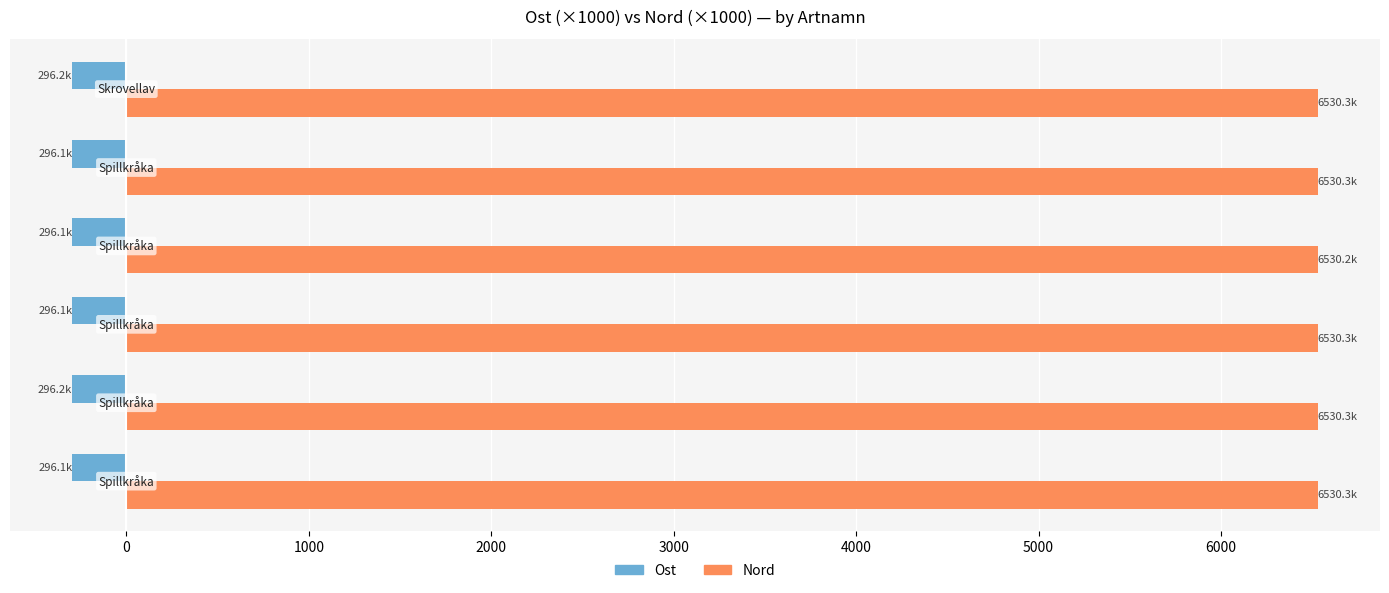

Count the number of categories in the chart.

6